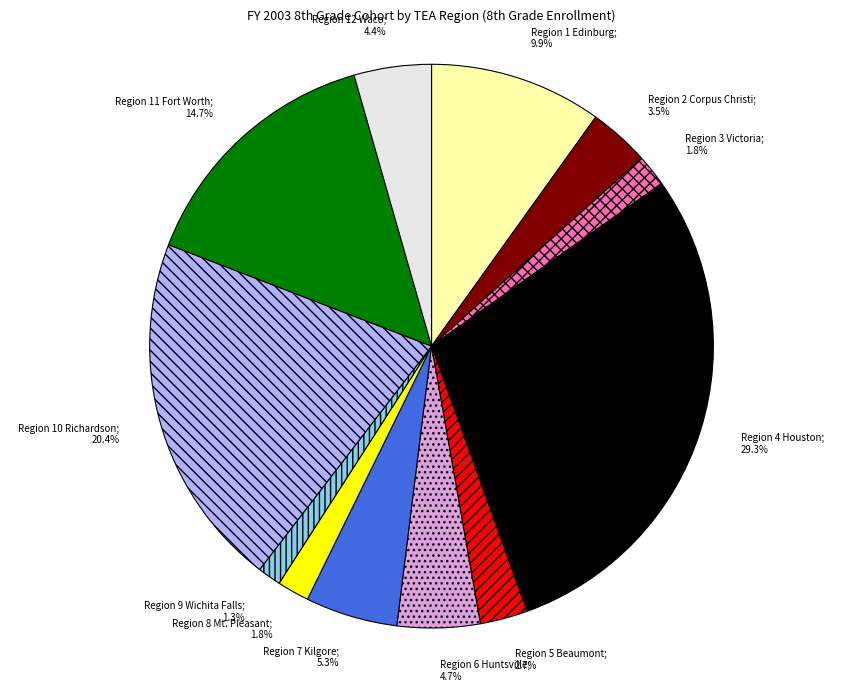

To the nearest percent, what is the difference between the largest and smallest slice percentages?

28%